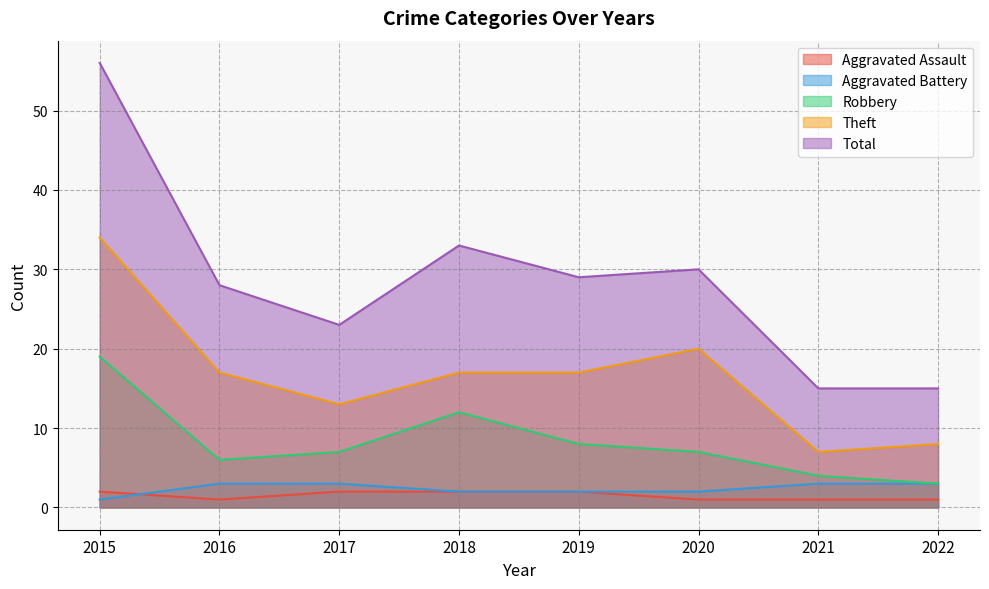

Reading left to right, what are all the values shown in this chart?

Aggravated Assault: 2	1	2	2	2	1	1	1
Aggravated Battery: 1	3	3	2	2	2	3	3
Robbery: 19	6	7	12	8	7	4	3
Theft: 34	17	13	17	17	20	7	8
Total: 56	28	23	33	29	30	15	15